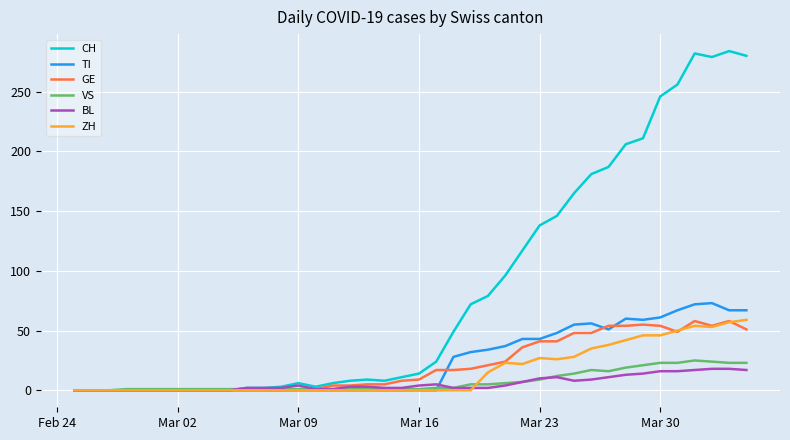

Which series has the largest total across all categories?

CH